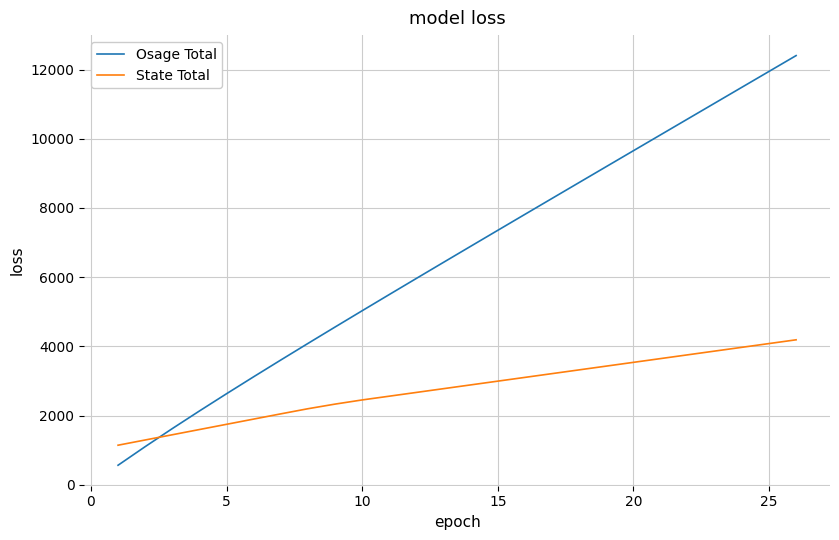

Which series has the widest spread of values?

Osage Total